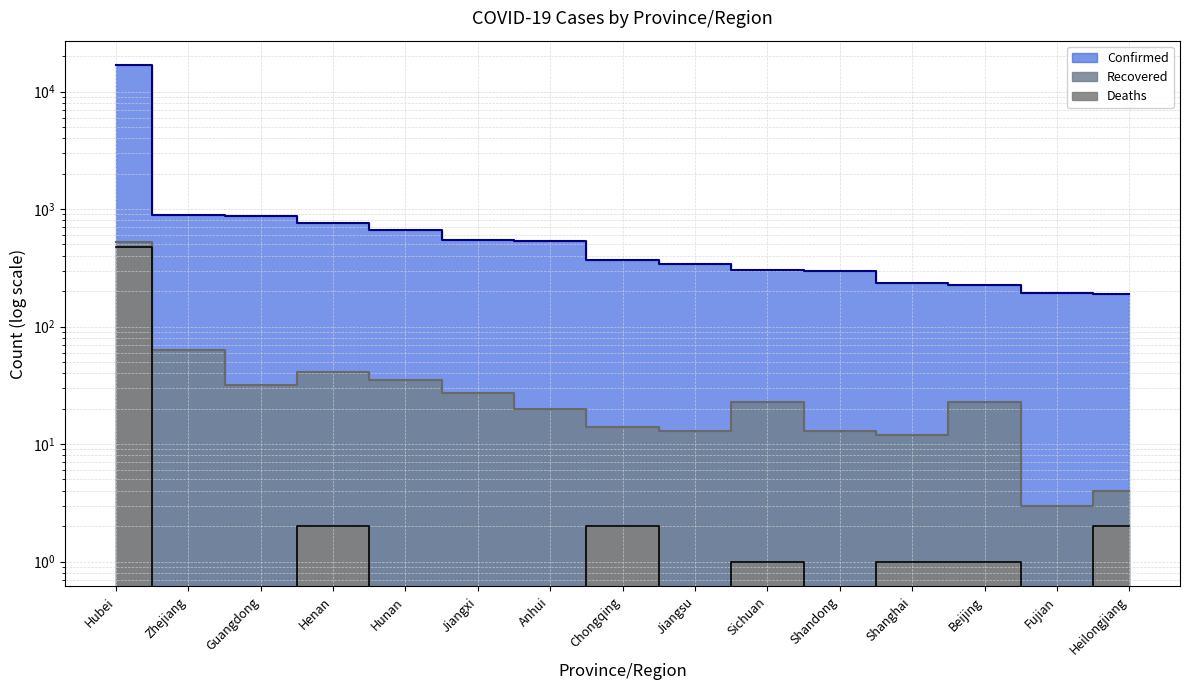

Which series has the largest range (max minus min)?

Confirmed